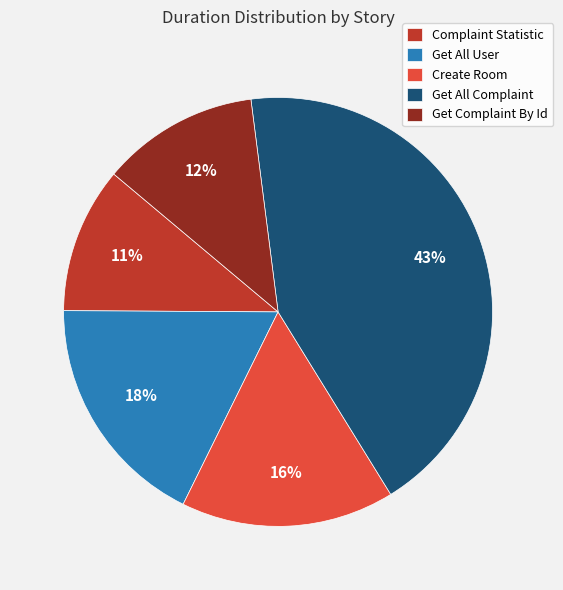

Rank the categories by value from highest to lowest.

Get All Complaint, Get All User, Create Room, Get Complaint By Id, Complaint Statistic